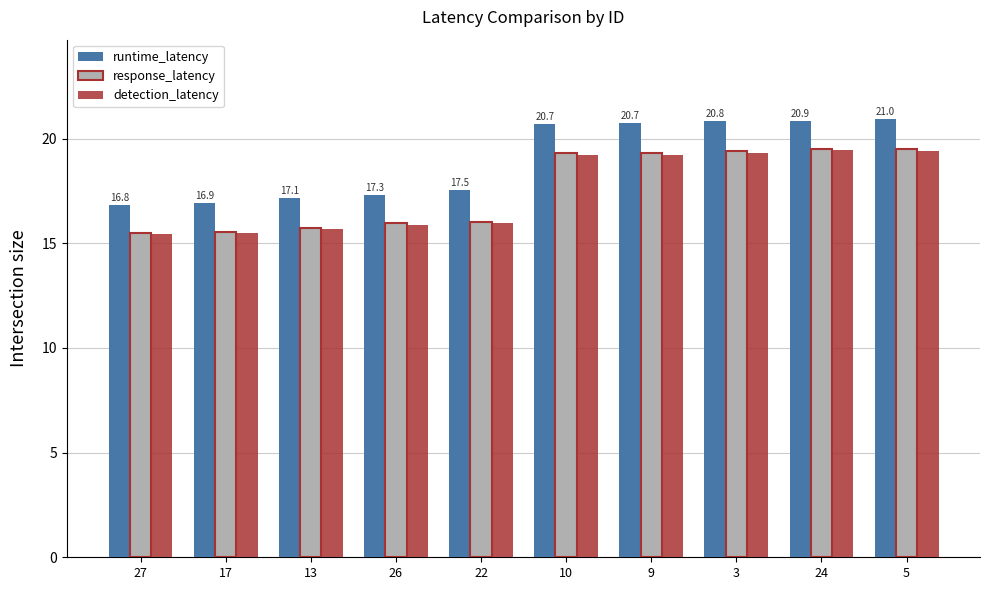

What is the difference between the maximum and minimum values in the detection_latency series?

4.0